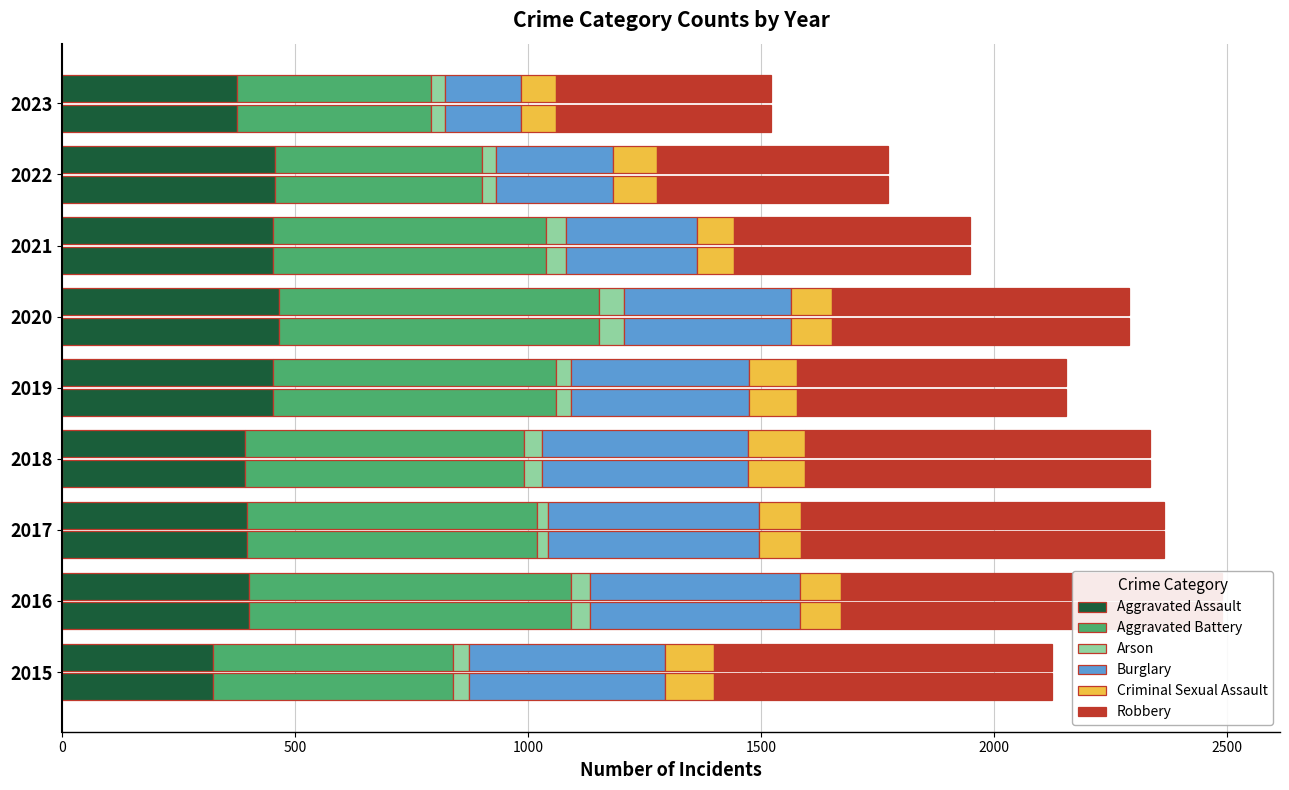

What is the greatest value displayed?

819